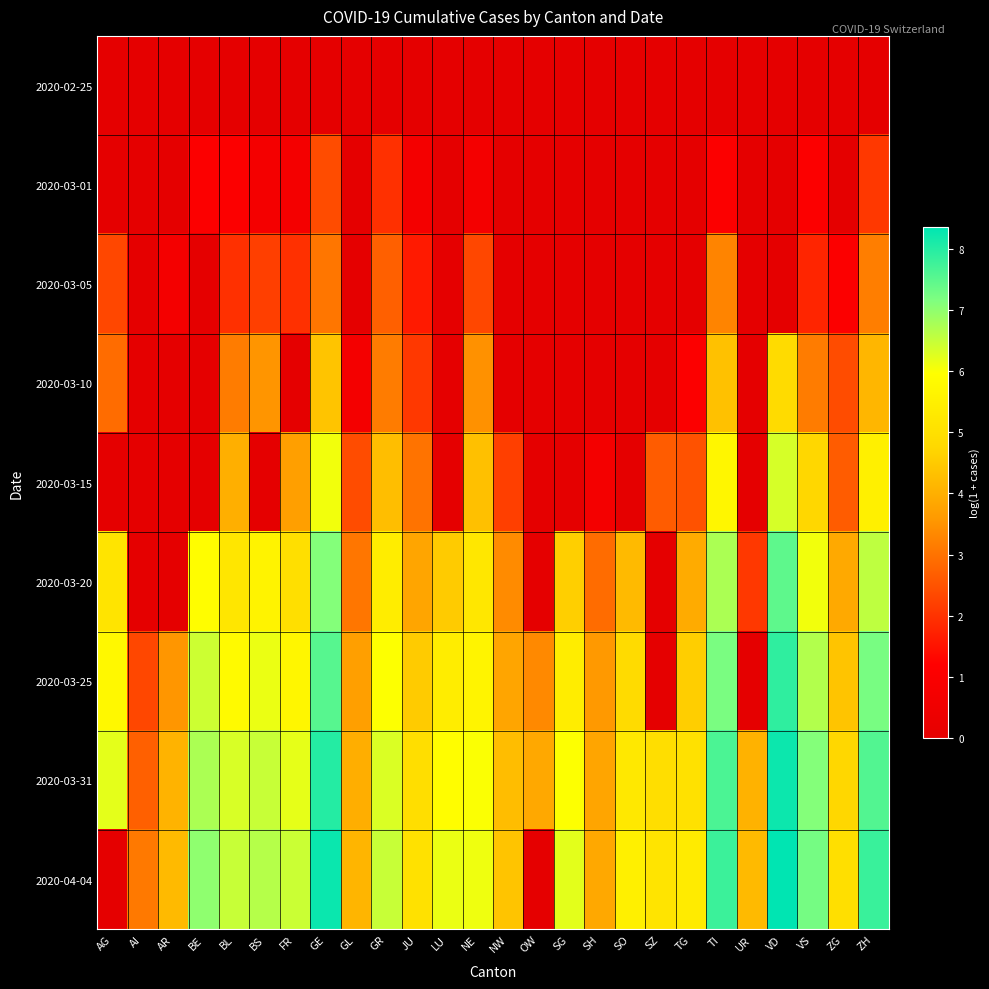

Which series has the largest total across all categories?

2020-03-31